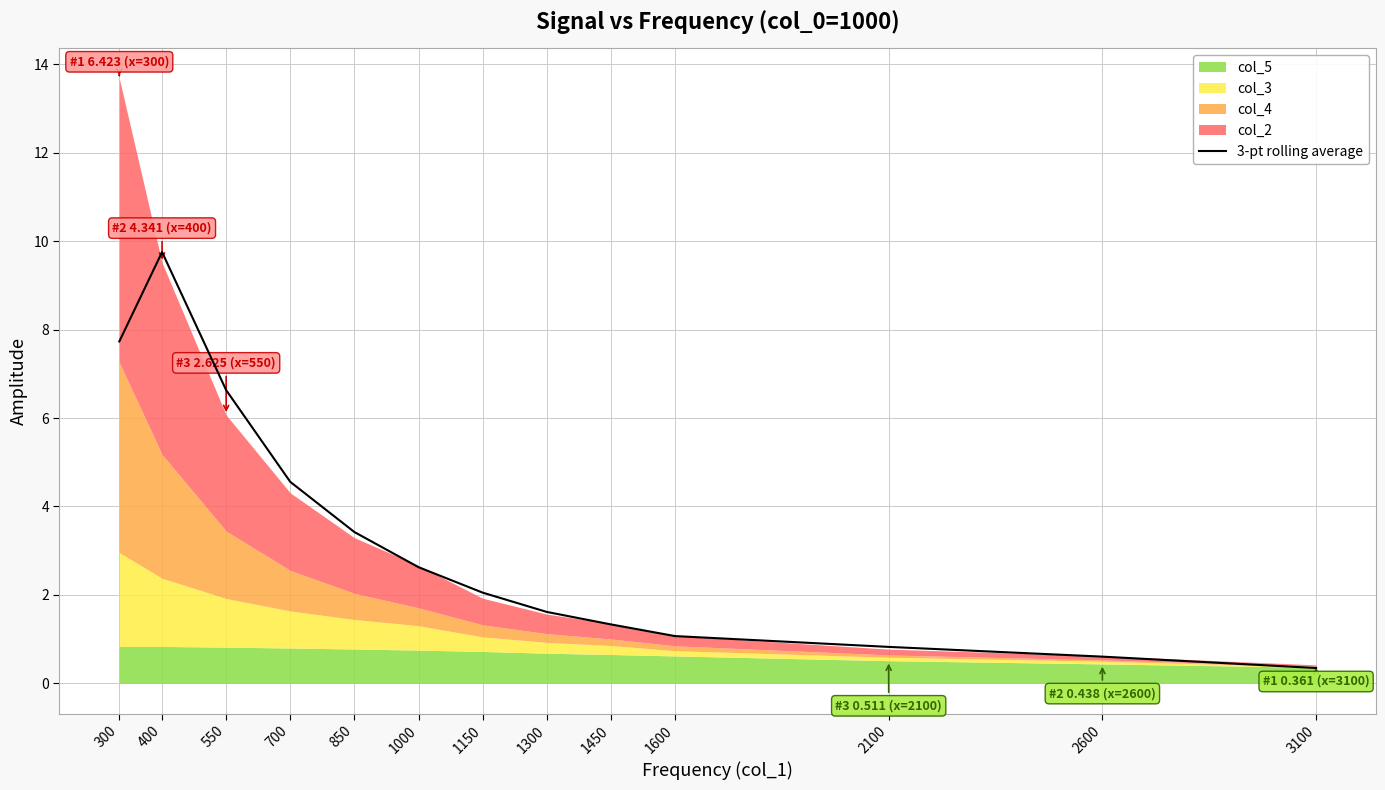

List the labels in order of value, largest first.

400, 300, 550, 700, 850, 1000, 1150, 1300, 1450, 1600, 2100, 2600, 3100